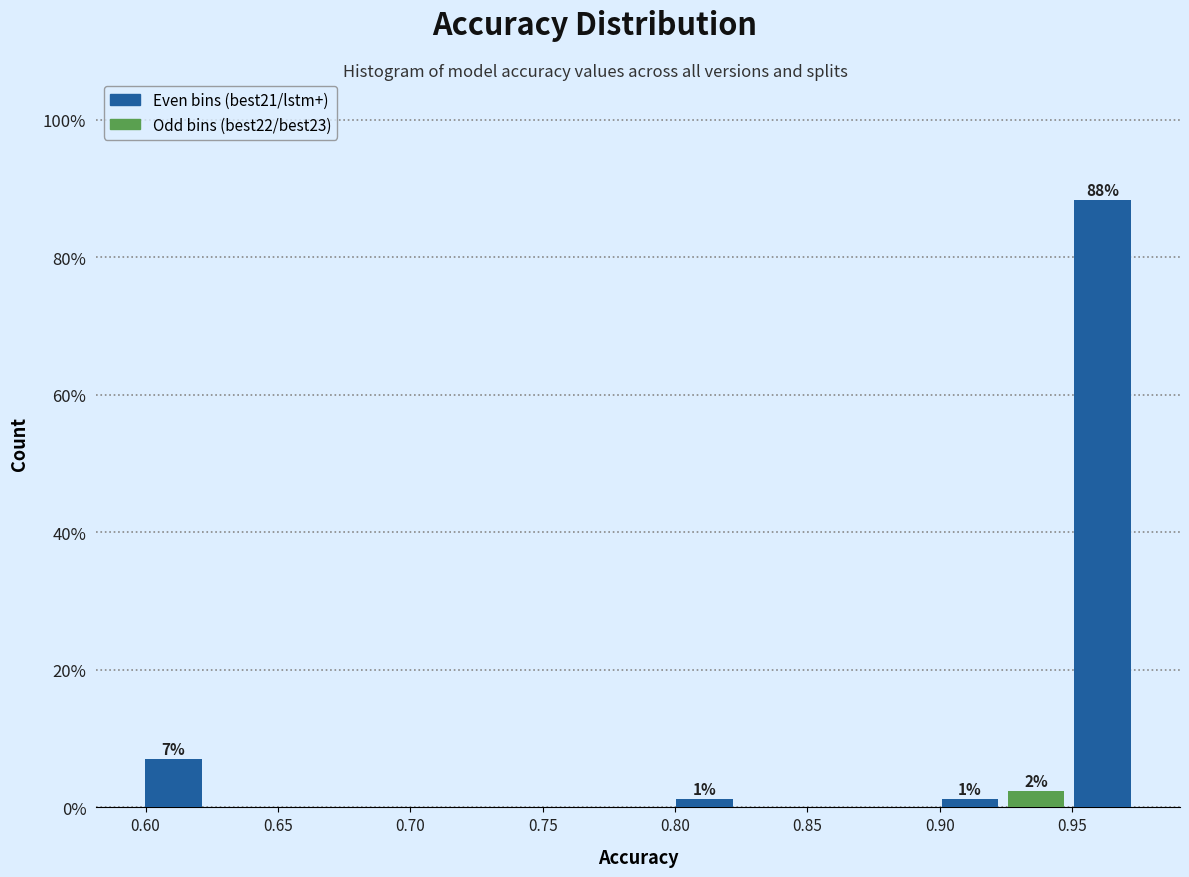

Over which range of the x-axis is the bar tallest?

0.950 to 0.975